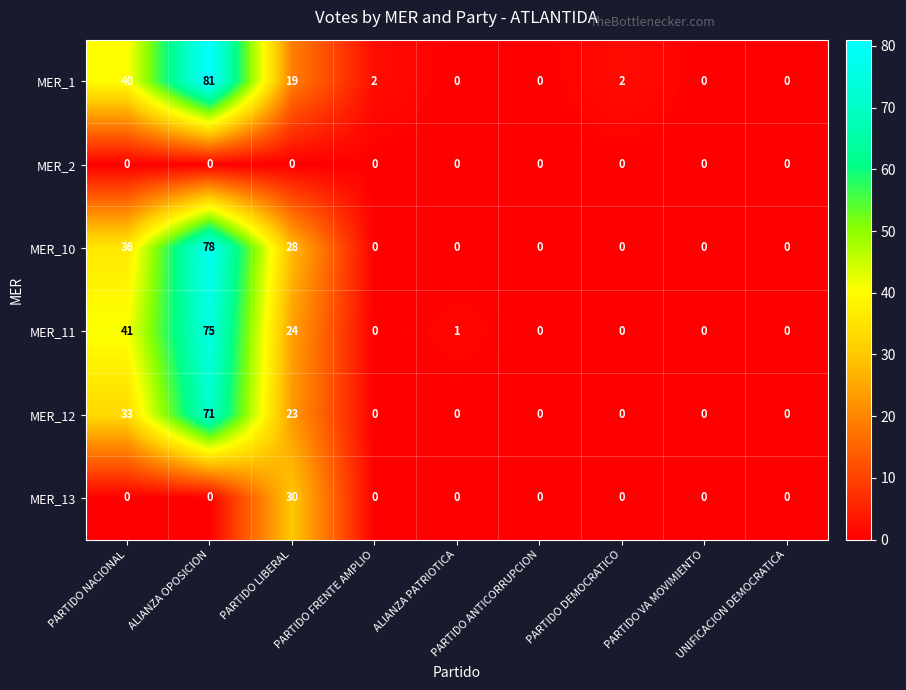

True or false: MER_12 has a value of 24 at UNIFICACION DEMOCRATICA.

False